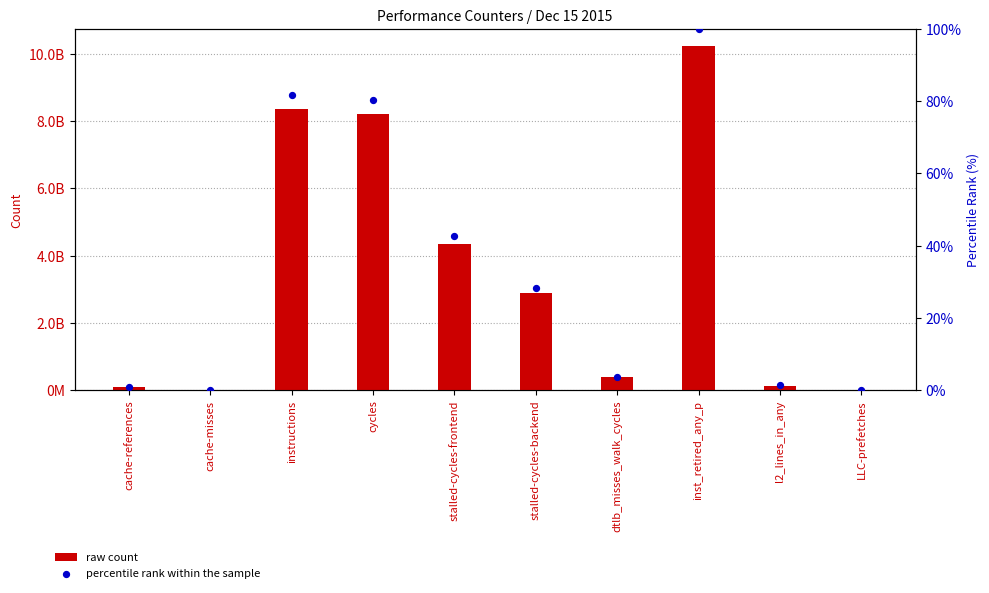

What is the total value across all series at stalled-cycles-frontend?

4353408082.6